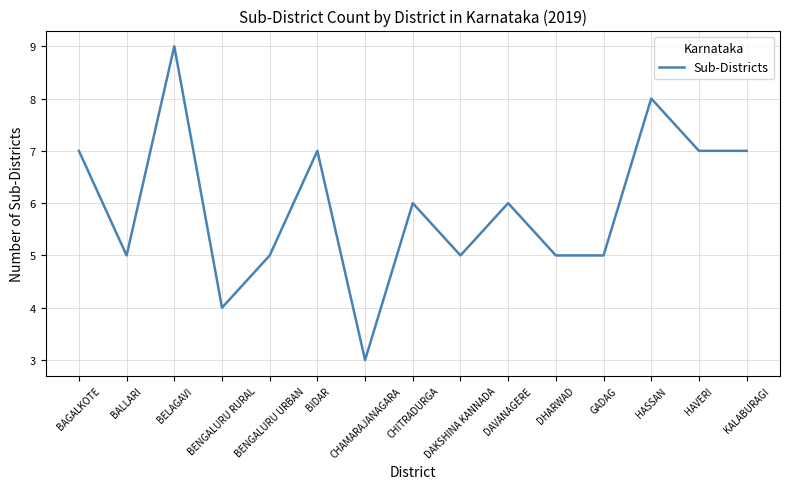

What is the smallest value displayed?

3